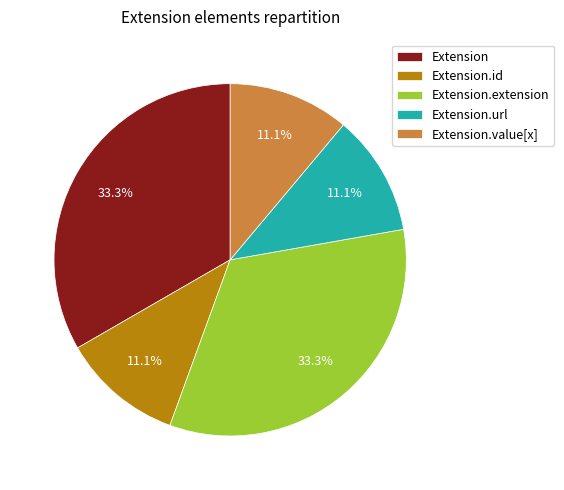

What percentage do Extension and Extension.extension together represent?

66.7%